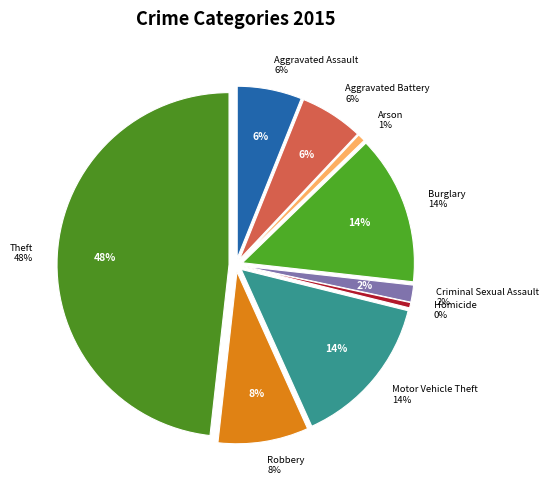

To the nearest percent, what is the average slice percentage?

11%